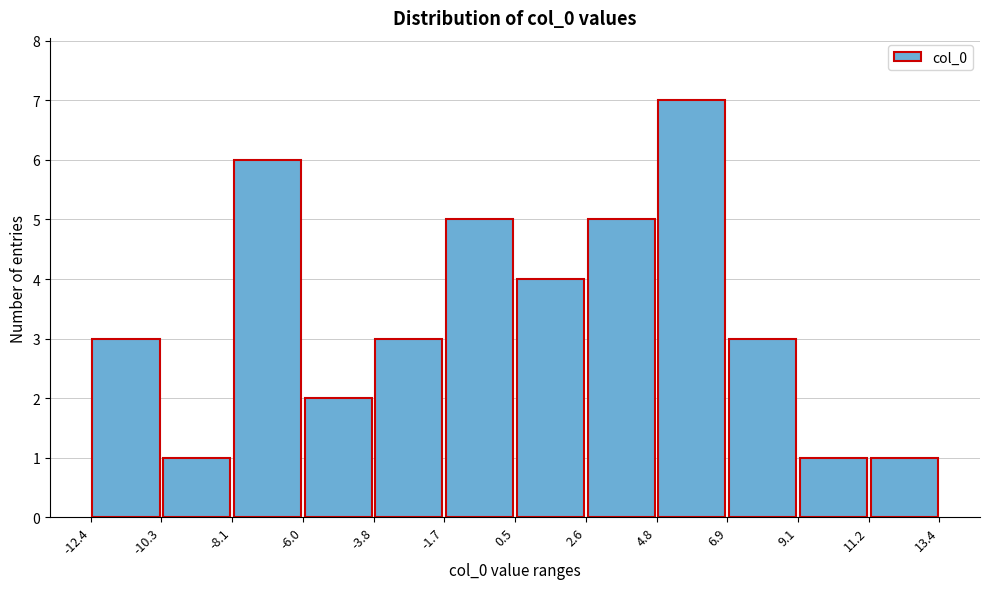

Reading left to right, list every bar in this chart as the range it spans on the x-axis followed by its height. The values are not printed on the chart, so give them approximately, as read against the axis.

-12.4 to -10.3: 3
-10.3 to -8.1: 1
-8.1 to -6.0: 6
-6.0 to -3.8: 2
-3.8 to -1.7: 3
-1.7 to 0.5: 5
0.5 to 2.6: 4
2.6 to 4.8: 5
4.8 to 6.9: 7
6.9 to 9.1: 3
9.1 to 11.2: 1
11.2 to 13.4: 1